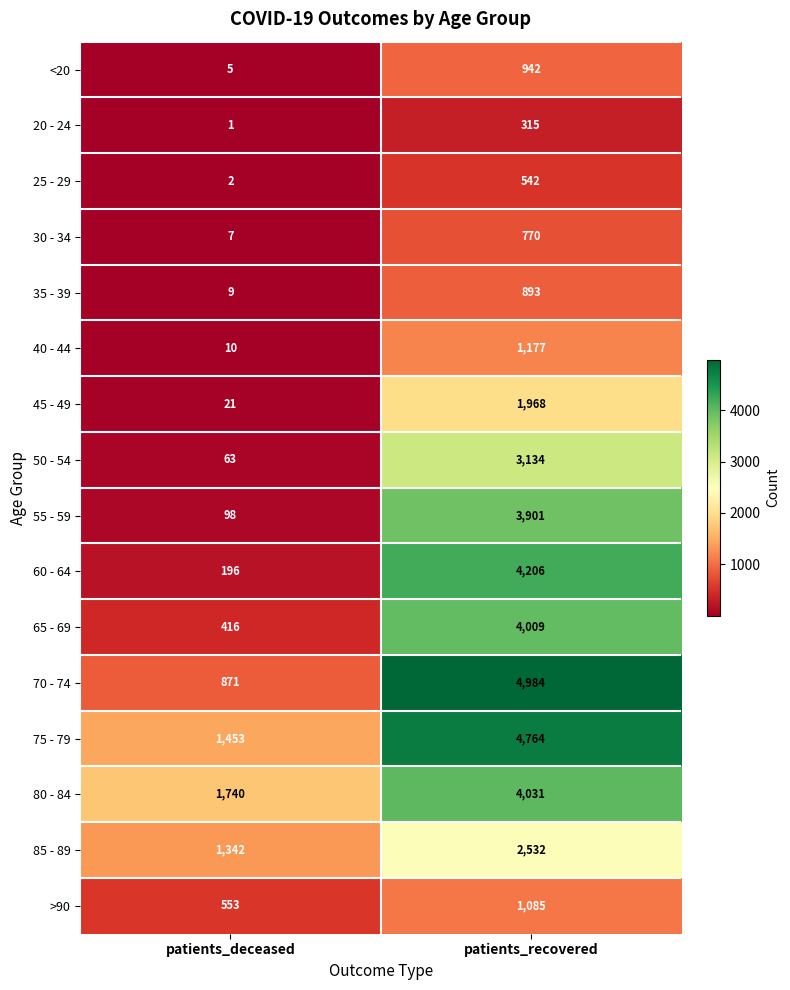

The value of <20 at patients_recovered is 1389. True or false?

False